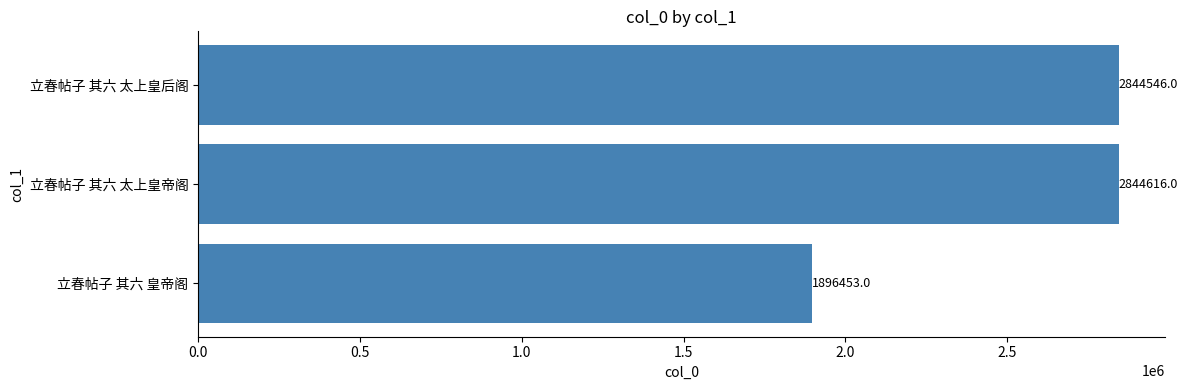

Between 立春帖子 其六 太上皇帝阁 and 立春帖子 其六 皇帝阁, which is larger?

立春帖子 其六 太上皇帝阁